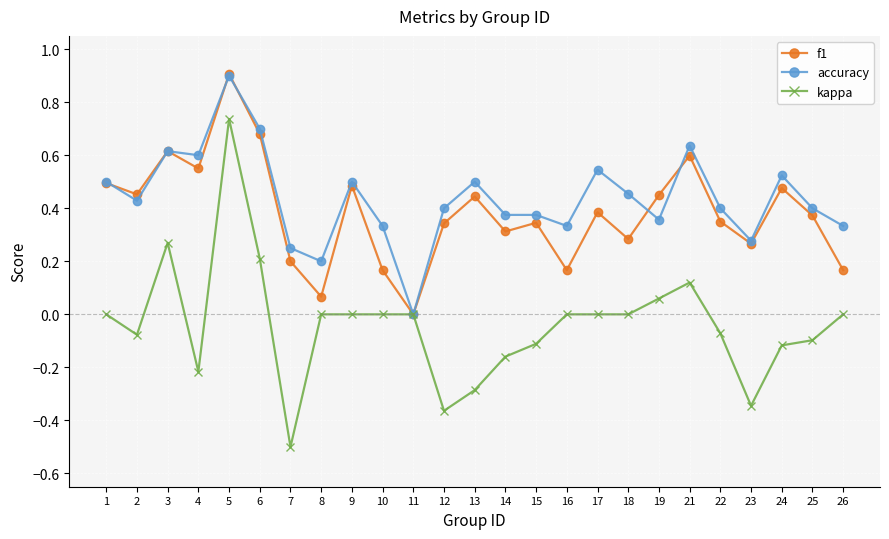

Which category has the highest value across all series?

5